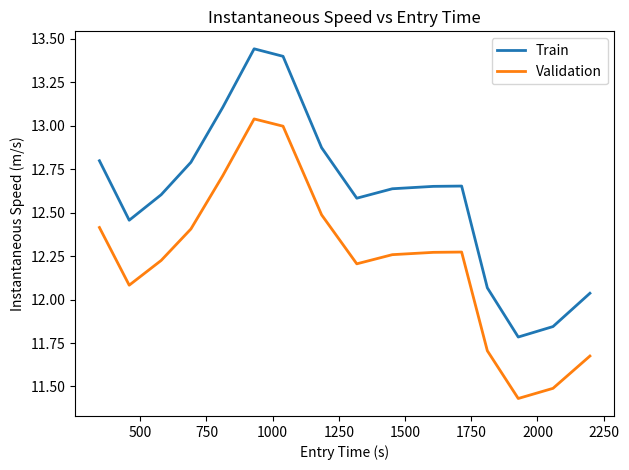

True or false: Validation and Train cross at least once.

False